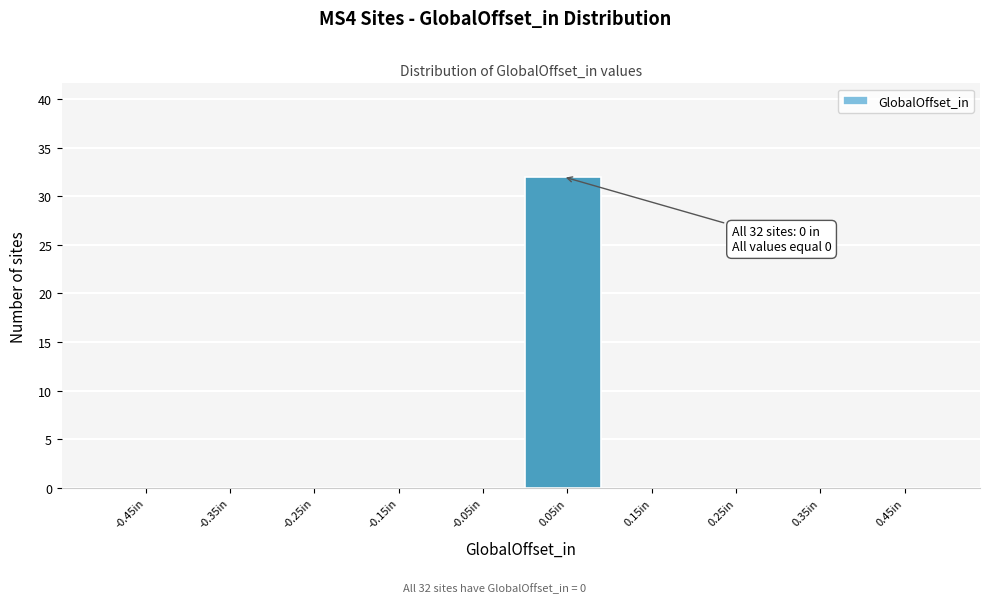

Over which range of the x-axis is the bar tallest?

0.0 to 0.1